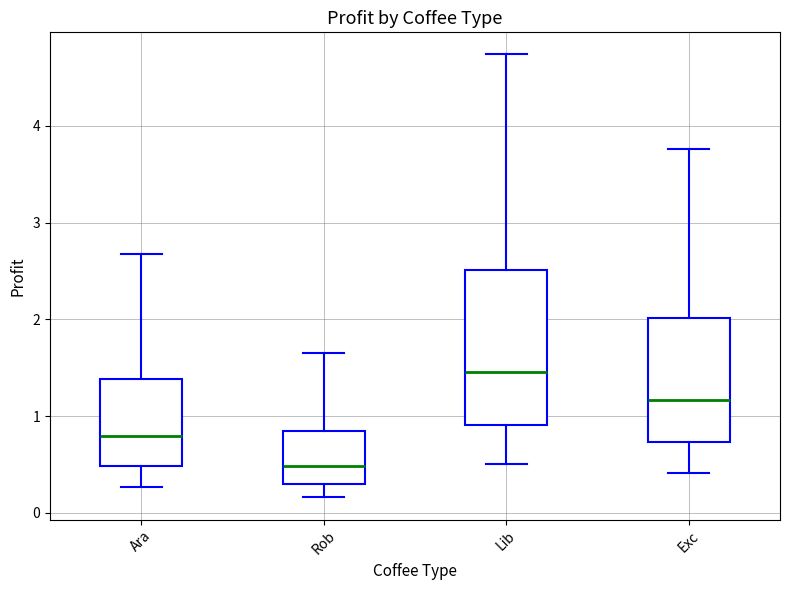

Where is the upper edge of the box for Ara on the y-axis? The values are not printed on the chart, so give them approximately, as read against the axis.

1.4